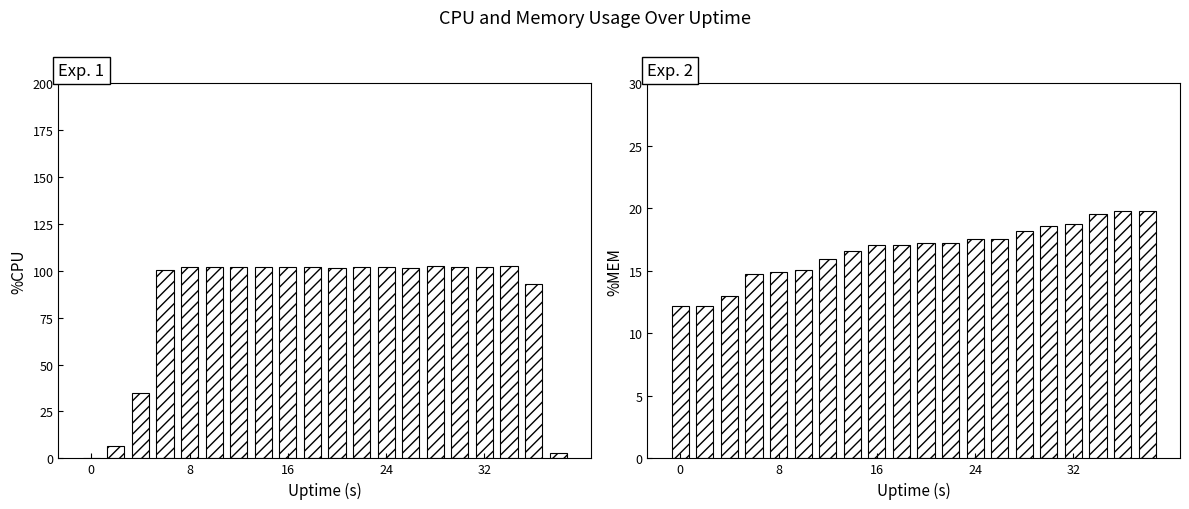

What is the value of the %CPU bar at the 8th from the left?

102.0